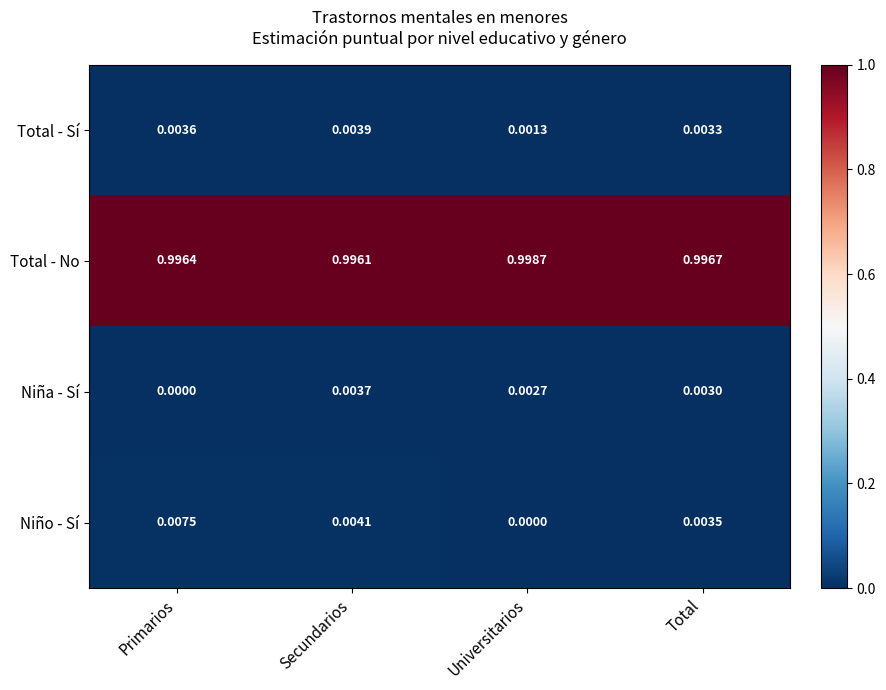

Which series has the largest total across all categories?

Total - No